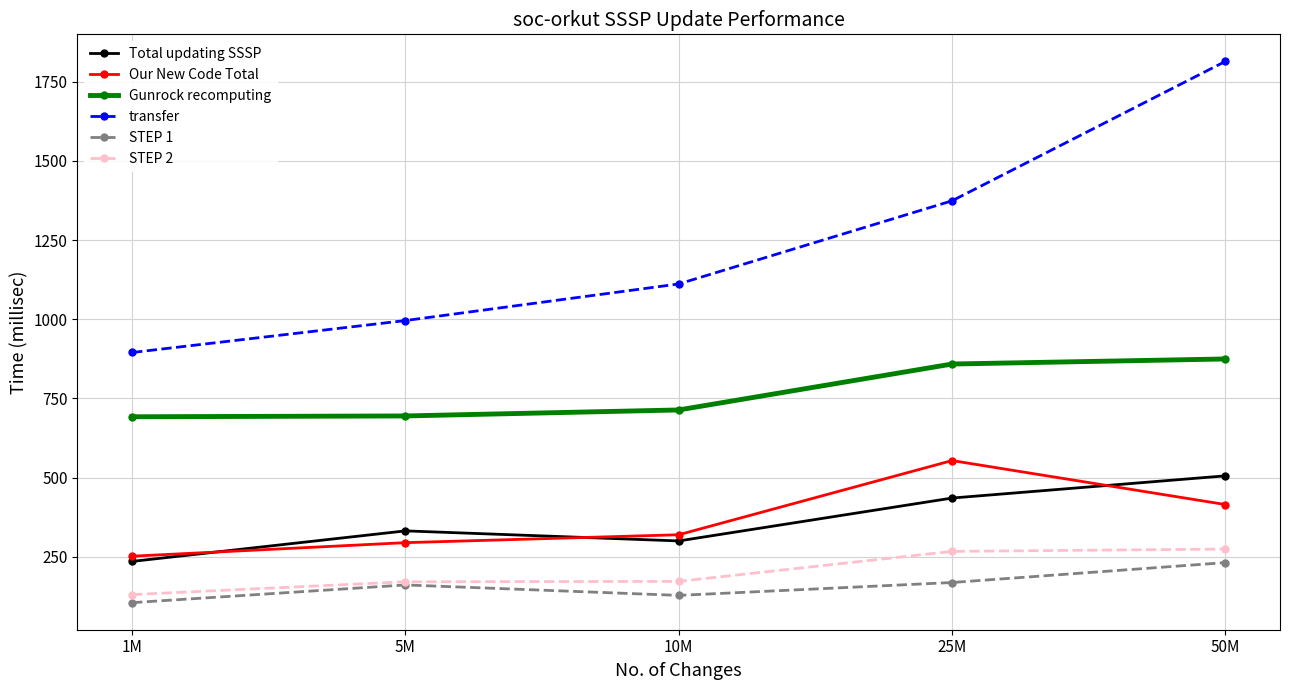

What is the label of the 5th point from the right?

1M